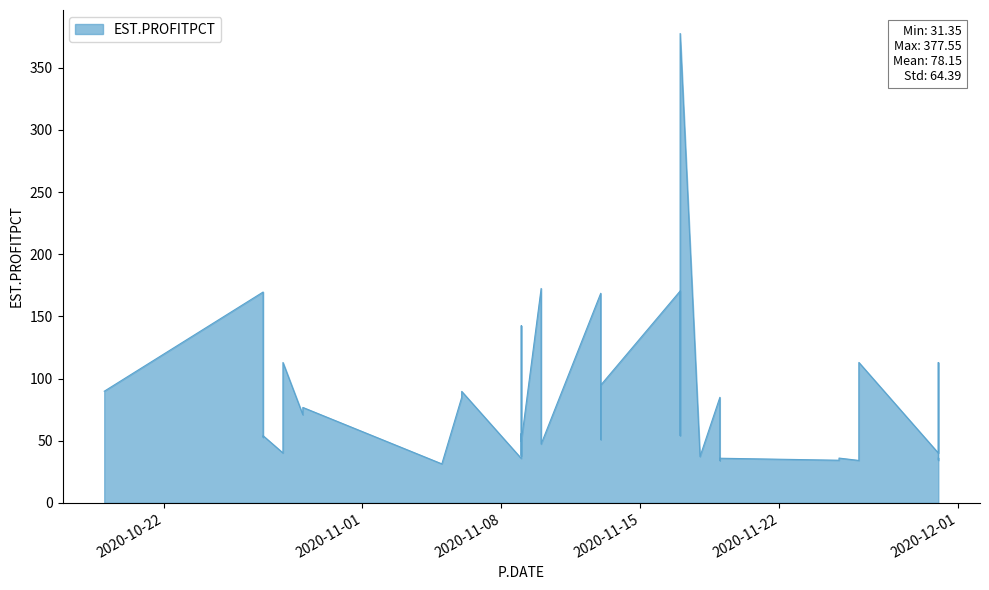

What is the difference between the maximum and minimum values?

346.2